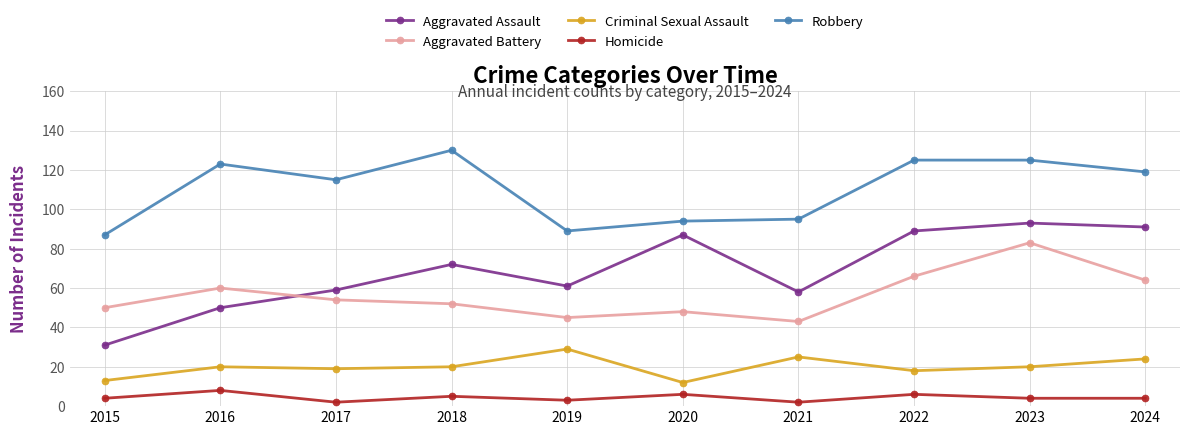

List the series in order of their peak value, lowest first.

Homicide, Criminal Sexual Assault, Aggravated Battery, Aggravated Assault, Robbery